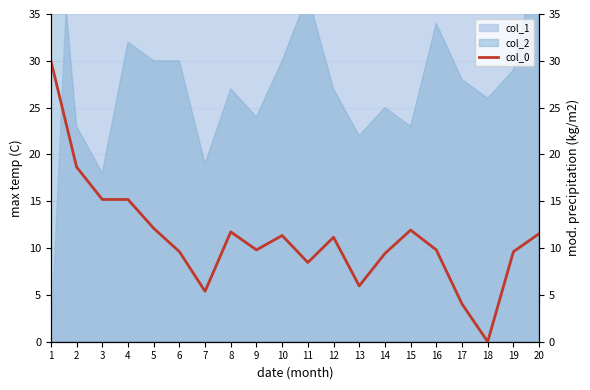

Which category has the lowest value across all series?

18